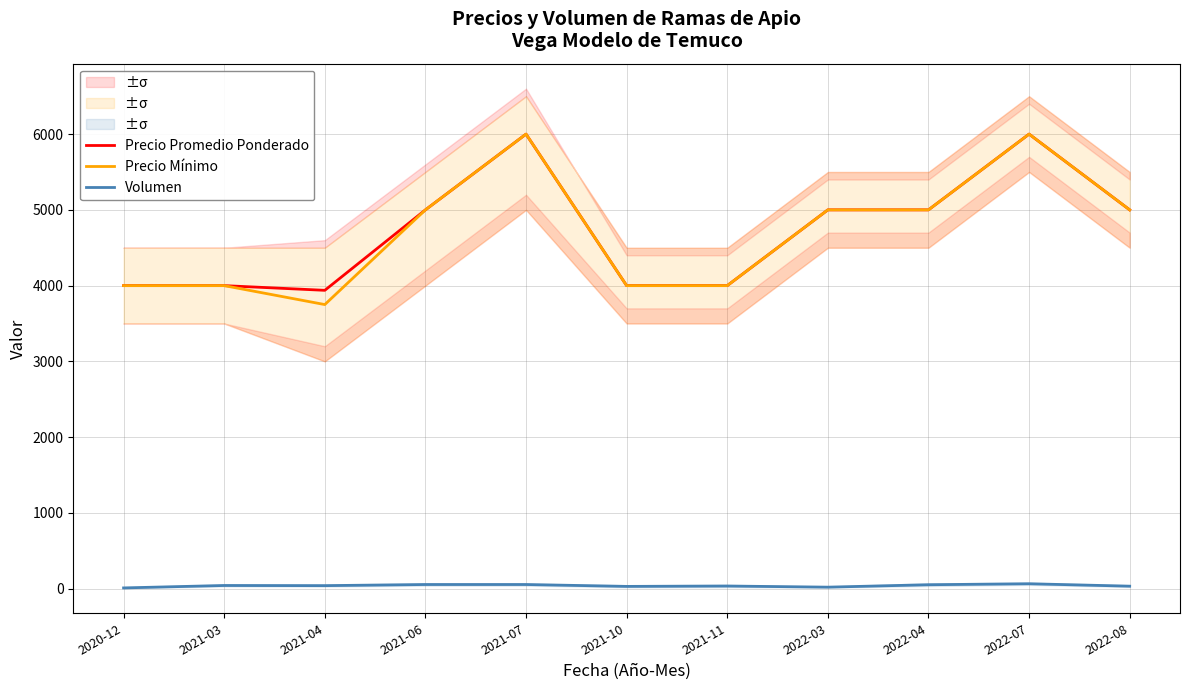

What is the maximum value for Precio Mínimo?

6000